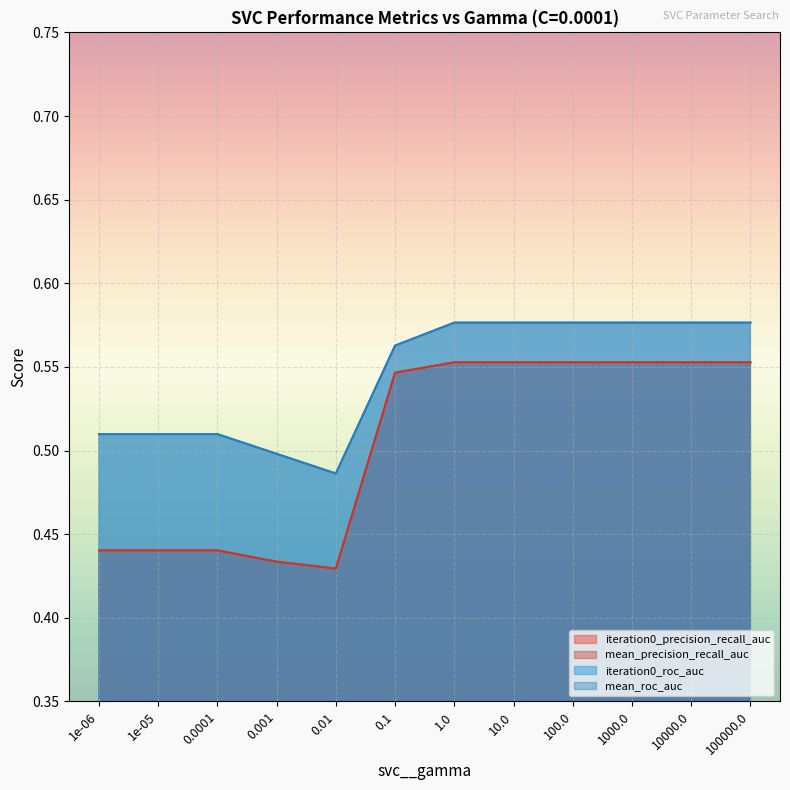

What is the difference between the maximum and minimum values in the mean_precision_recall_auc series?

0.1